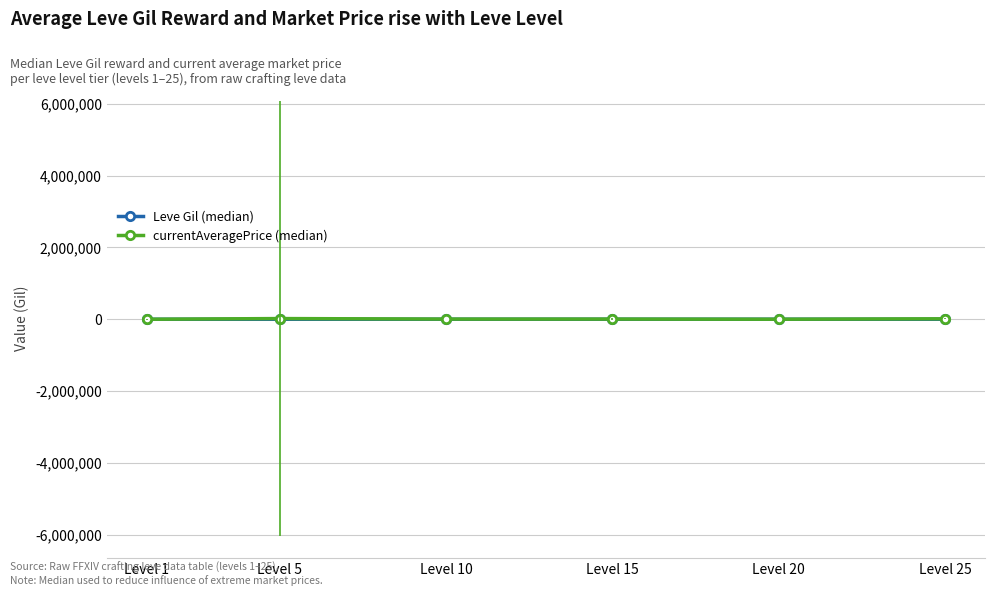

What is the difference between the second highest and second lowest values in the currentAveragePrice (median) series?

11942.1